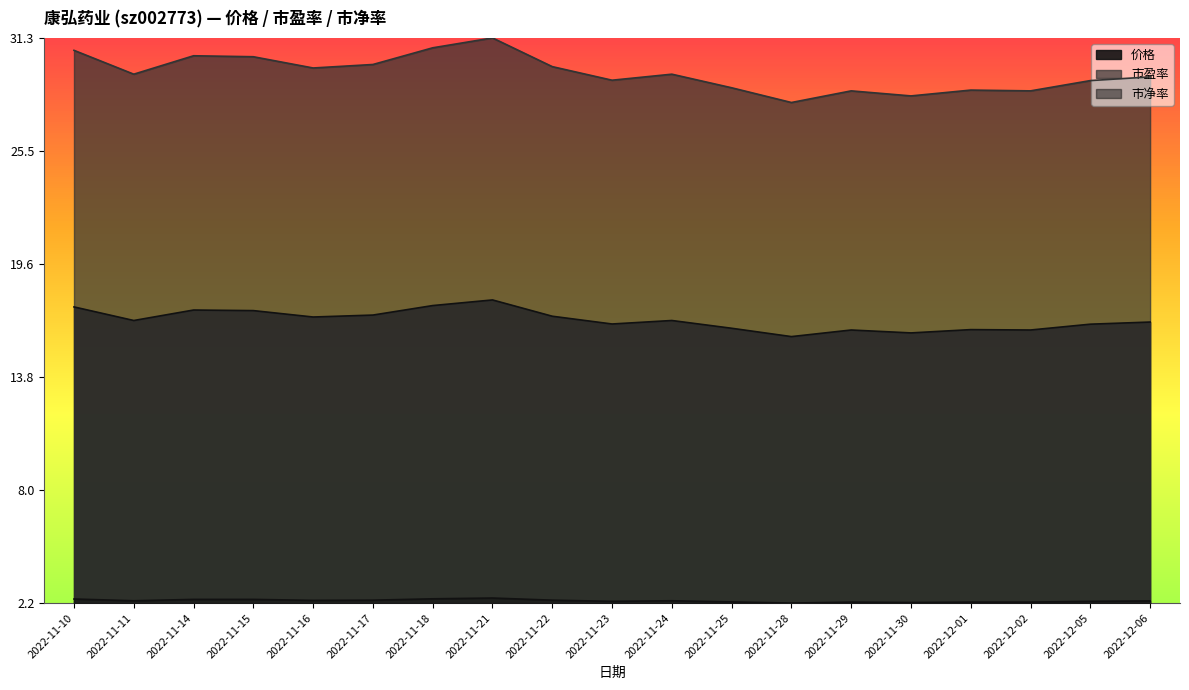

Where is 价格 nearest to the value 0?

2022-11-28